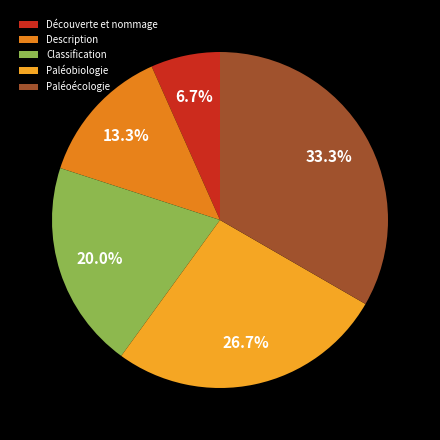

Is Paléoécologie the majority of the pie?

No